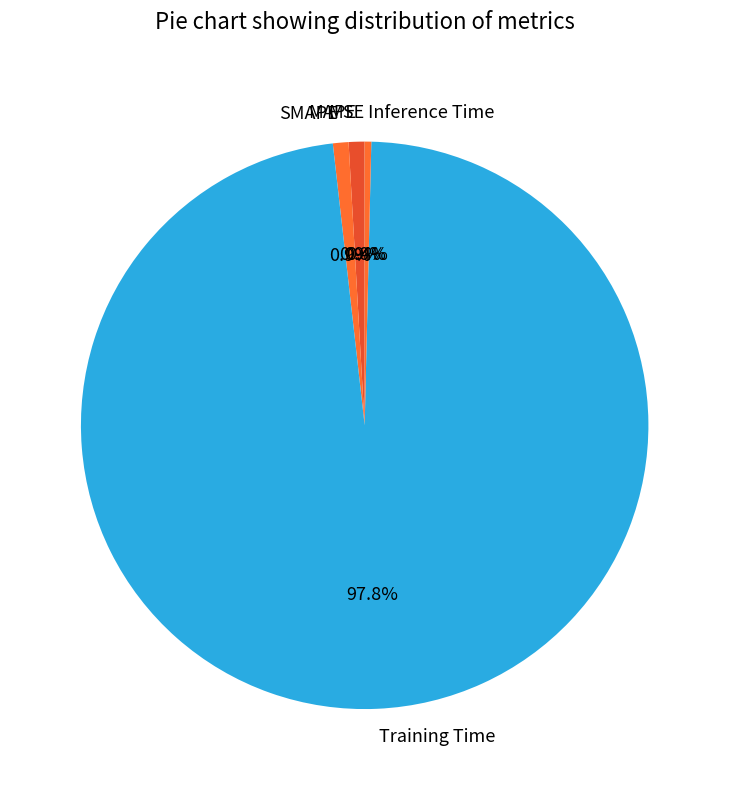

True or false: MAPE accounts for 1% of the total.

True